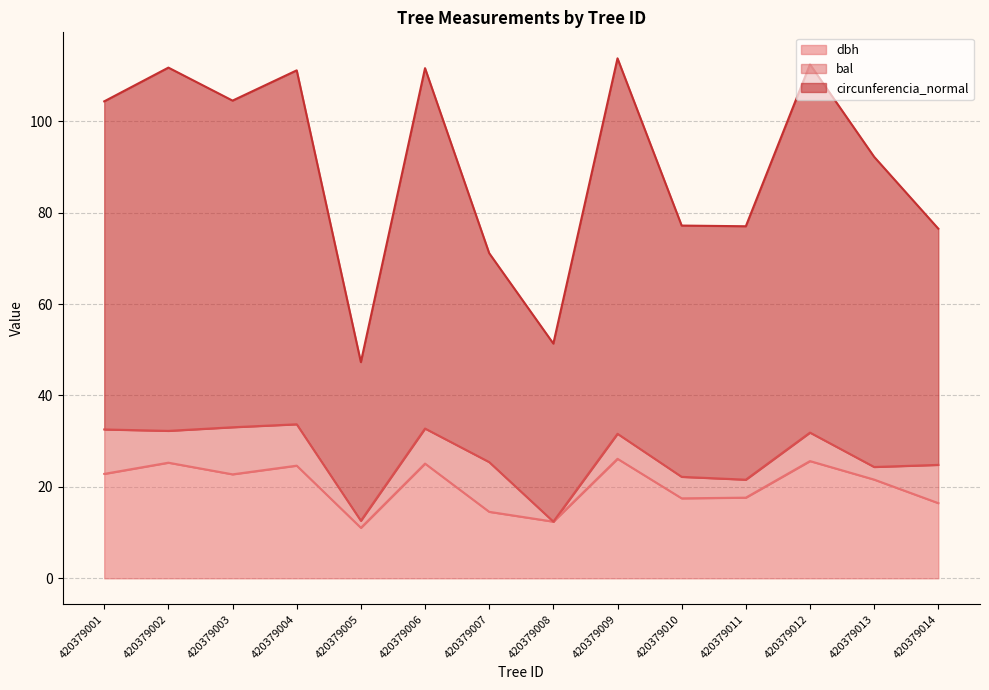

Read the circunferencia_normal value at 420379007.

71.1